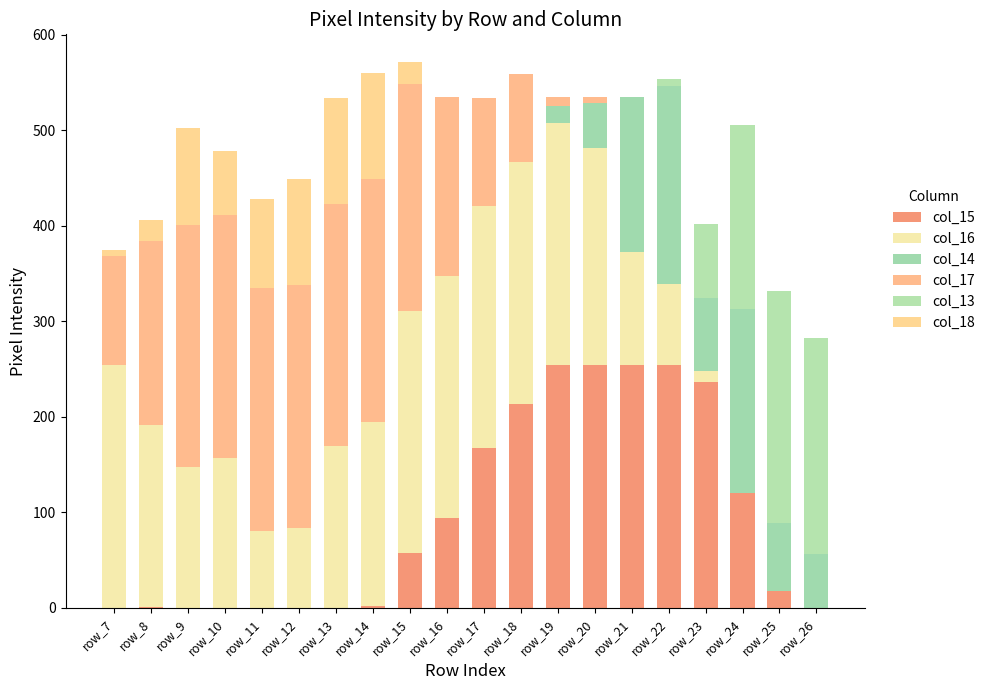

Does the chart contain stacked bars?

Yes